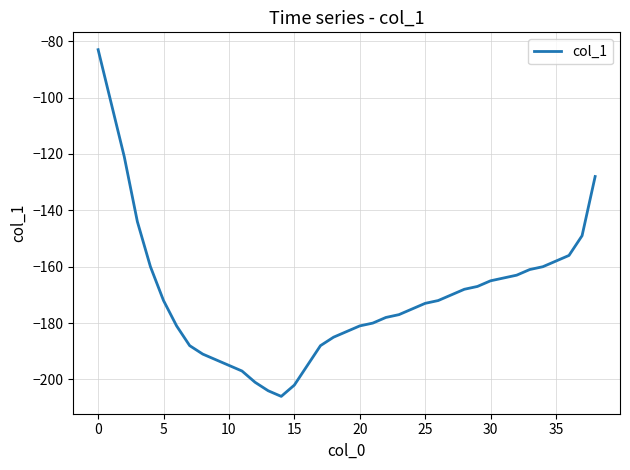

What is the maximum value shown in the chart?

-83